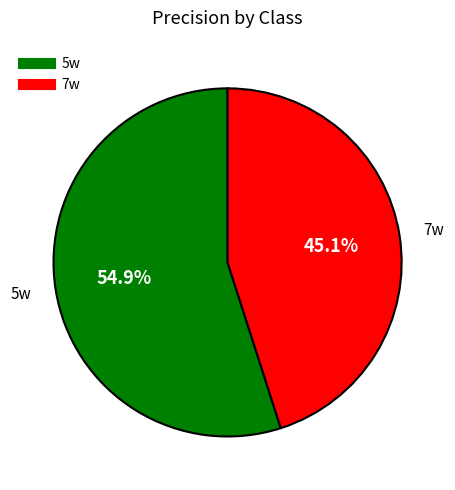

How many segments does this pie chart have?

2